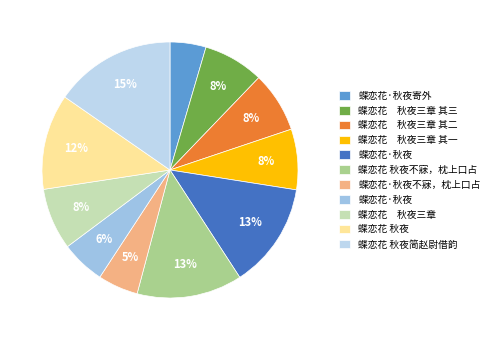

How many segments does this pie chart have?

11